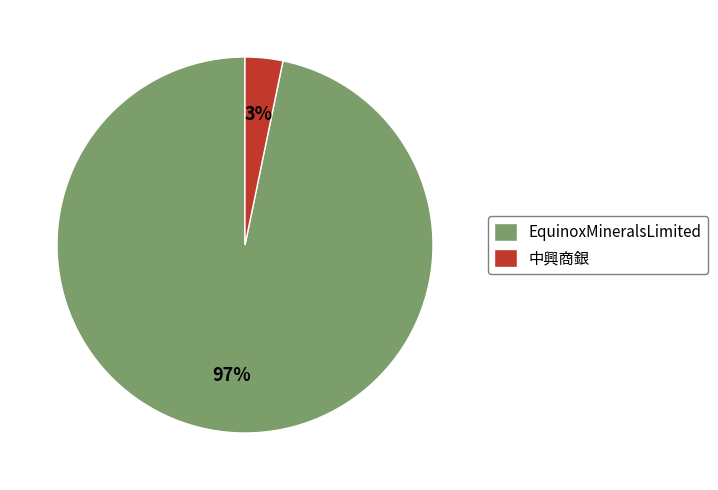

What is the largest slice in the pie chart?

EquinoxMineralsLimited